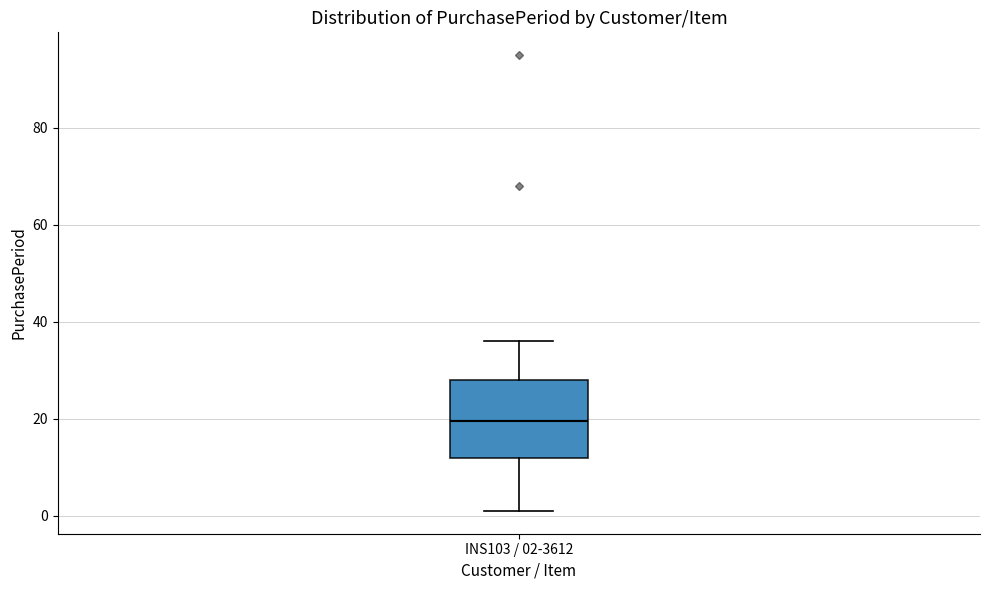

Read this box plot against the y-axis: the position of the median line, the range covered by the box, and the ends of both whiskers. The values are not printed on the chart, so give them approximately, as read against the axis.

median 20, box 12 to 28, whiskers 2 to 36